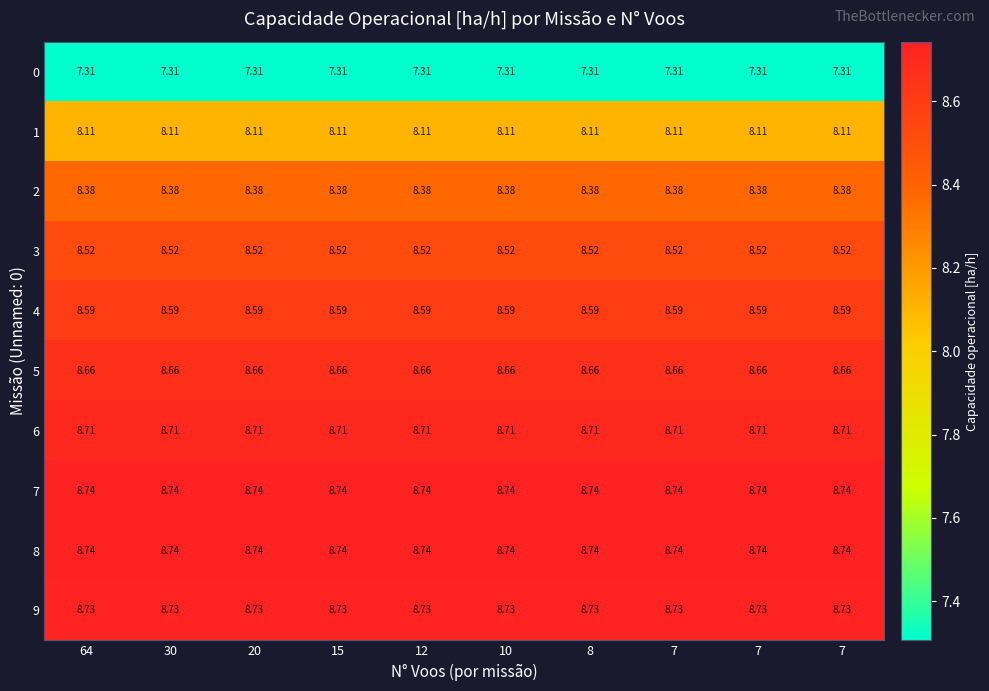

Count the number of categories in the chart.

10